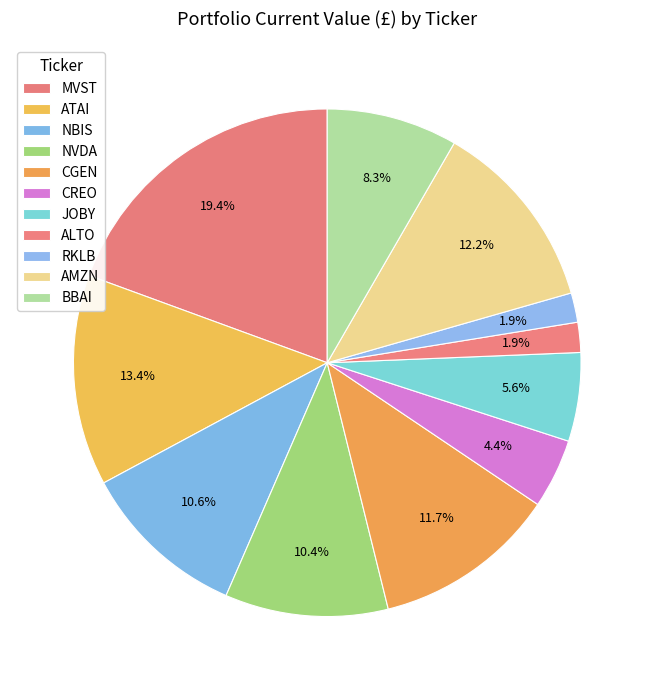

Count the number of slices in the pie.

11